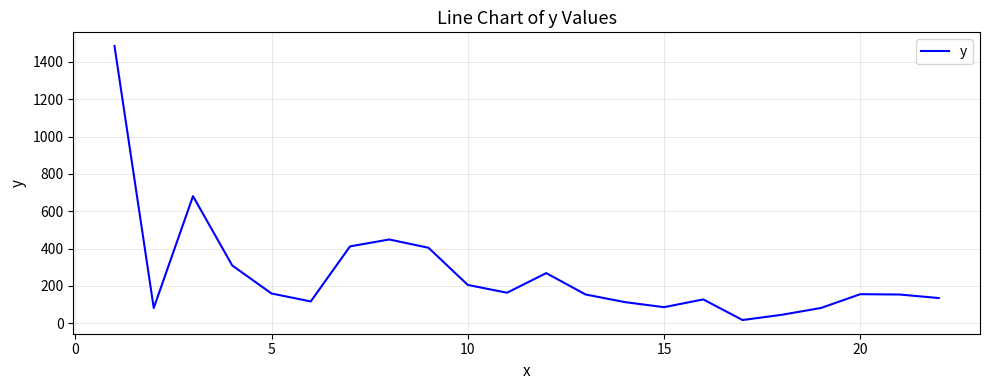

What is the greatest value displayed?

1484.6